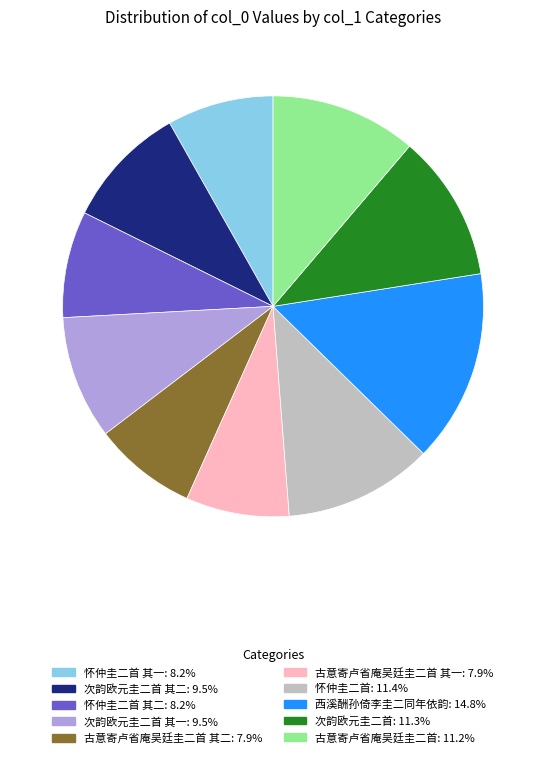

Is there a majority slice in this chart?

No